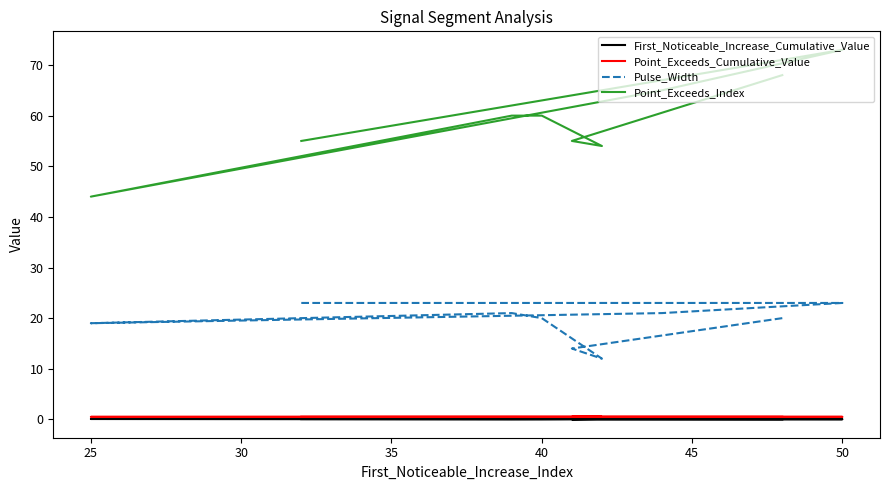

Between 20 and 25, which series saw the biggest shift?

Point_Exceeds_Index